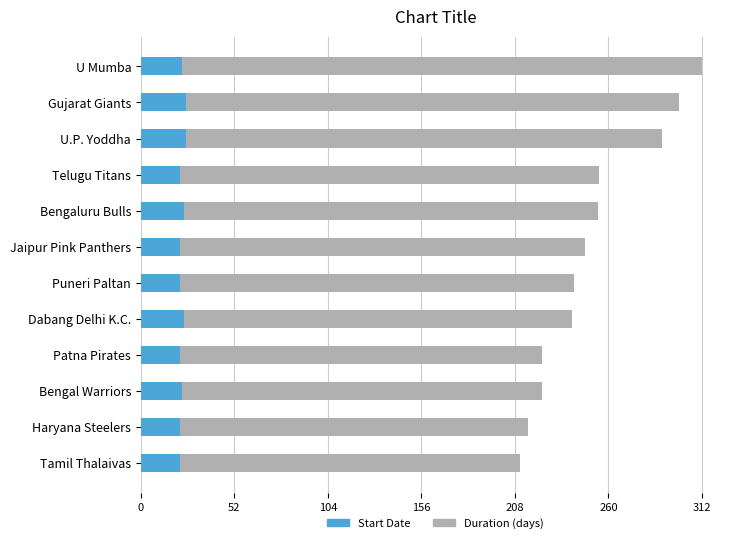

How many data points does each series have?

12